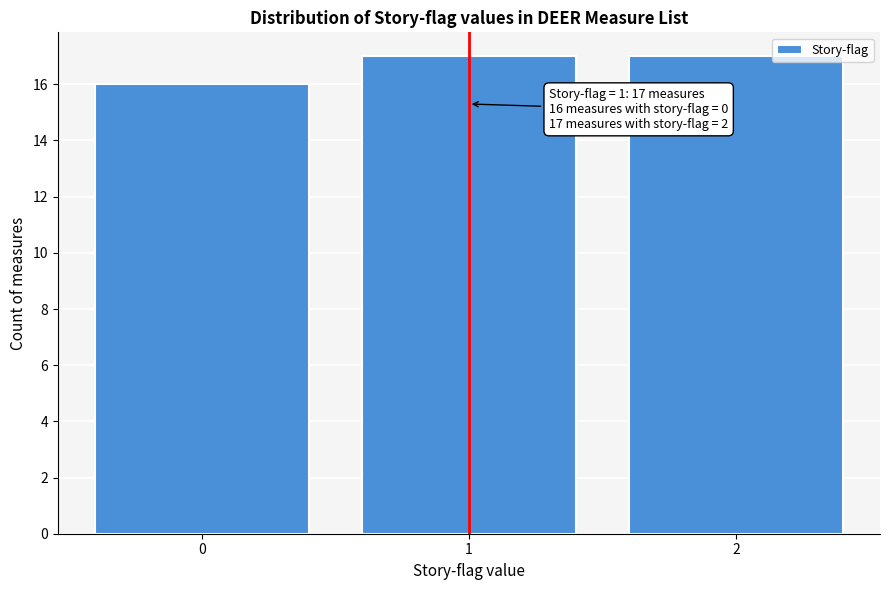

Reading left to right, what are all the values shown in this chart?

16	17	17